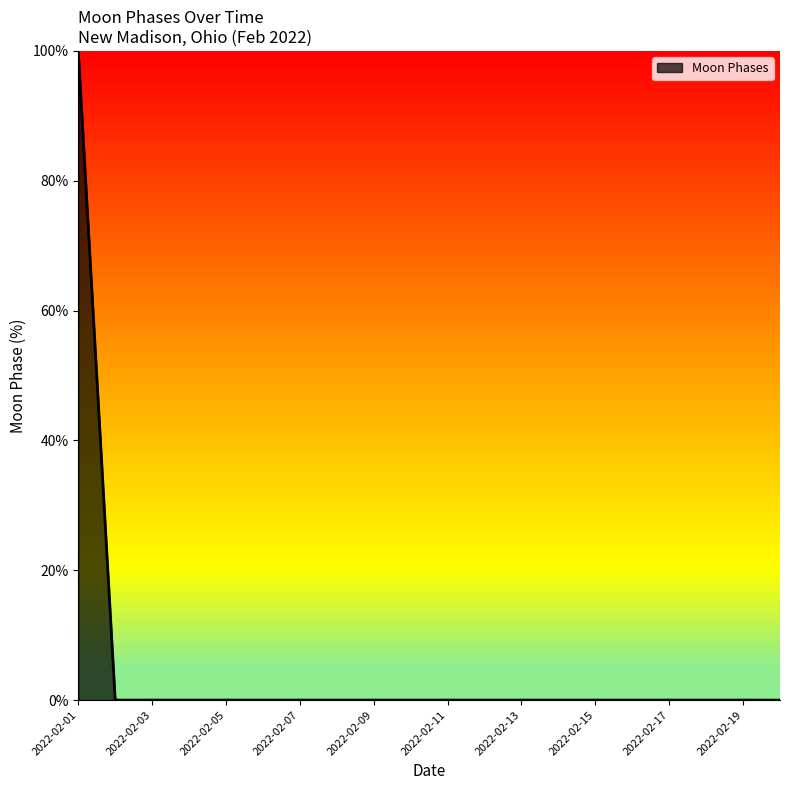

What is the maximum value shown in the chart?

100